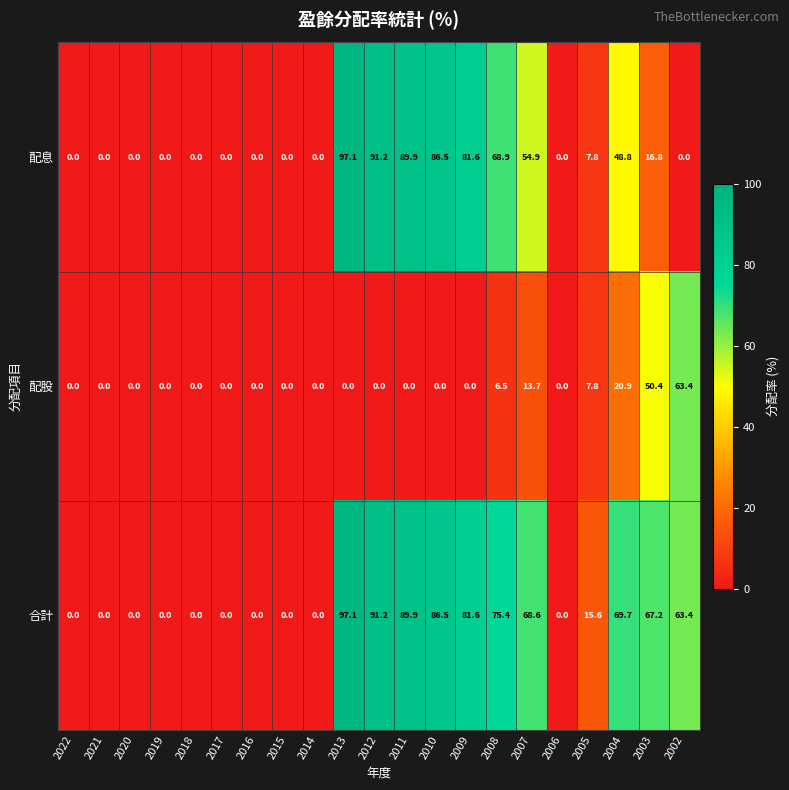

What is the difference between the second highest and minimum values in the 合計 series?

91.2